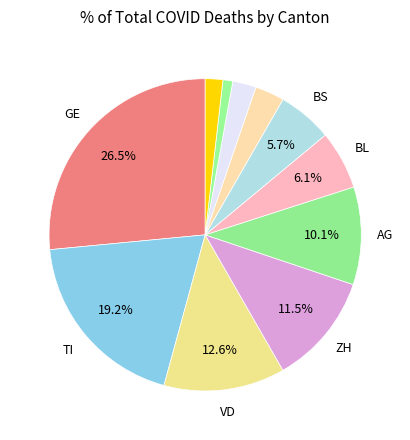

How many slices are in this pie chart?

11